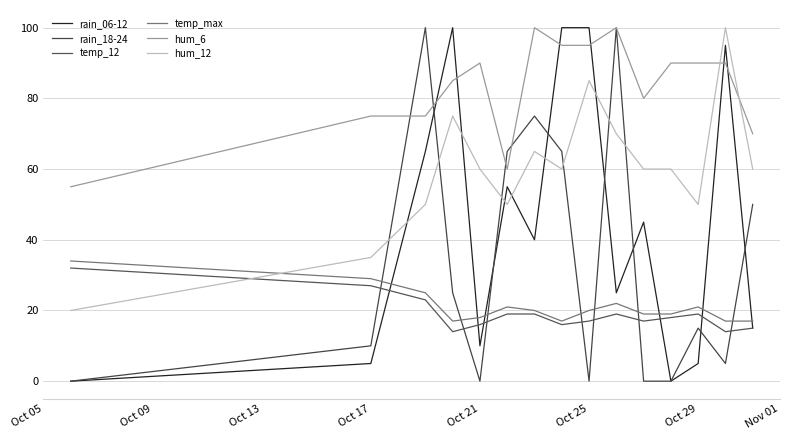

Reading left to right, what are all the values shown in this chart?

rain_06-12: 0	5	65	100	10	55	40	100	100	25	45	0	5	95	15
rain_18-24: 0	10	100	25	0	65	75	65	0	100	0	0	15	5	50
temp_12: 32	27	23	14	16	19	19	16	17	19	17	18	19	14	15
temp_max: 34	29	25	17	18	21	20	17	20	22	19	19	21	17	17
hum_6: 55	75	75	85	90	60	100	95	95	100	80	90	90	90	70
hum_12: 20	35	50	75	60	50	65	60	85	70	60	60	50	100	60